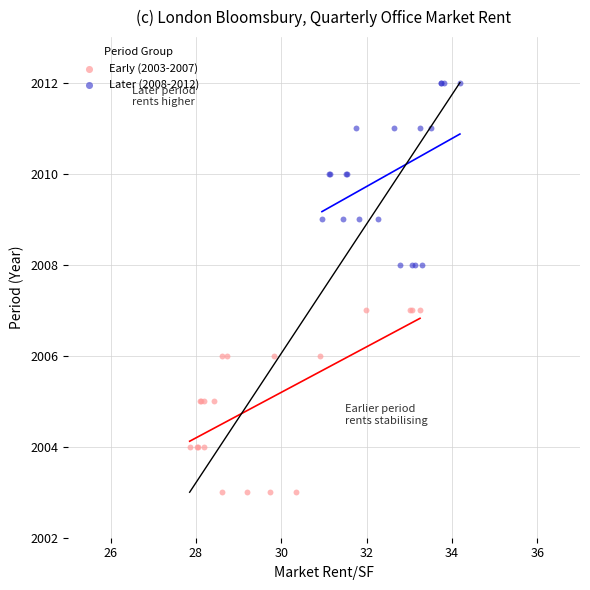

Which series contains the lowest Y value?

Early (2003-2007)